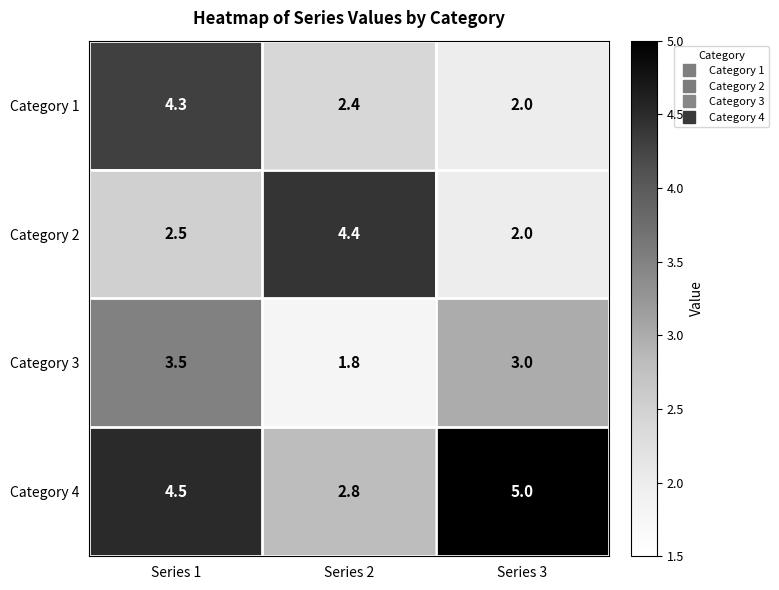

Rank the series at Series 2 from highest to lowest value.

Category 2, Category 4, Category 1, Category 3